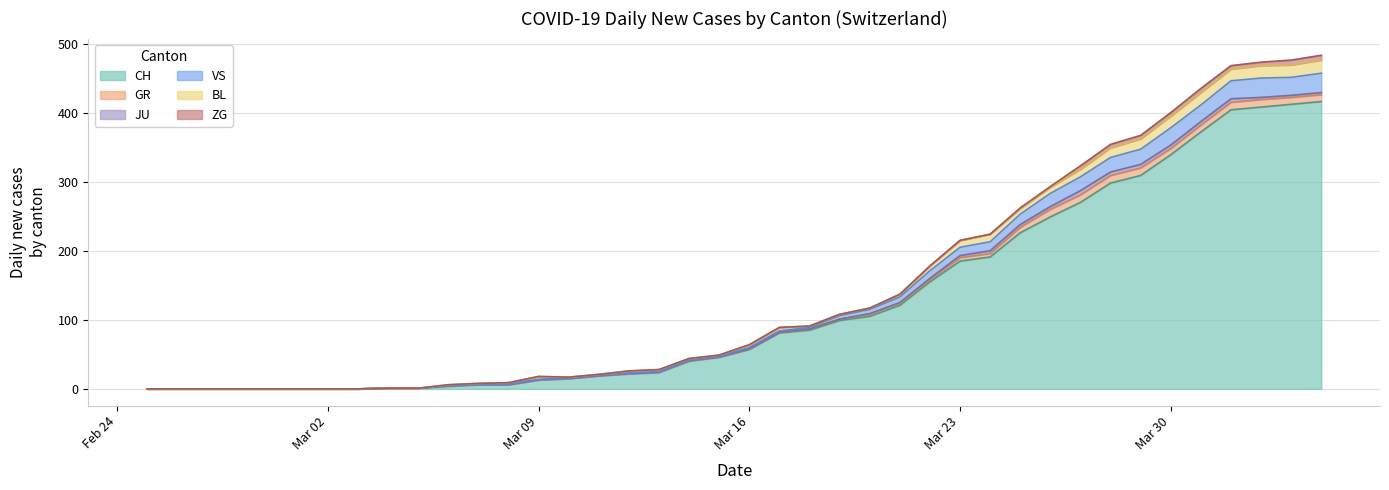

True or false: JU has a value of 4 at 2020-03-25.

True